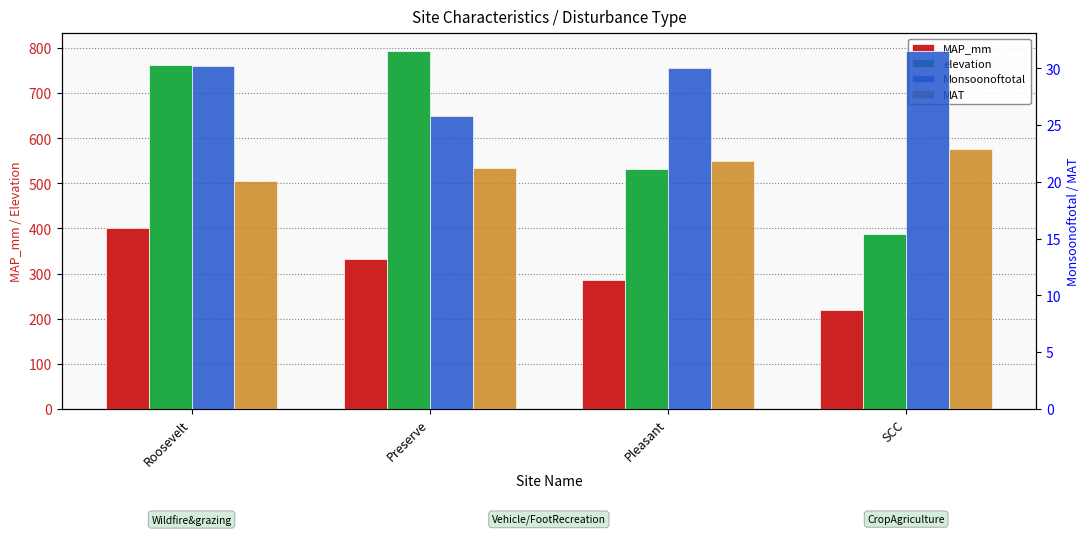

Rank the series by their maximum value, from lowest to highest.

MAT, Monsoonoftotal, MAP_mm, elevation